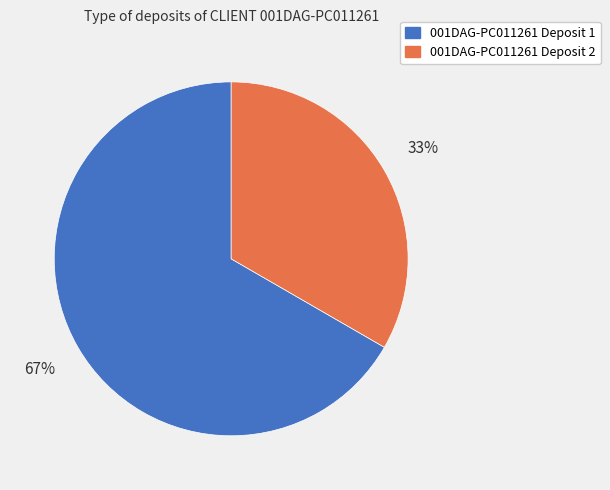

True or false: 001DAG-PC011261 Deposit 2 accounts for 33% of the total.

True